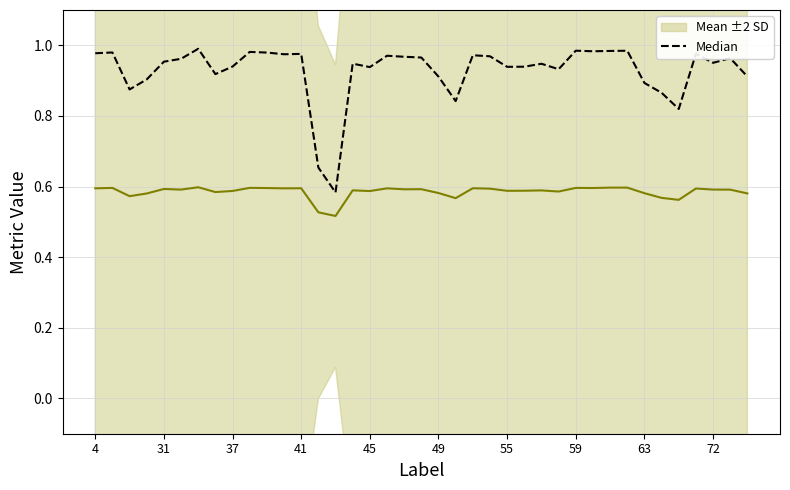

Rank the series by their maximum value, from highest to lowest.

Median, Mean ±2 SD